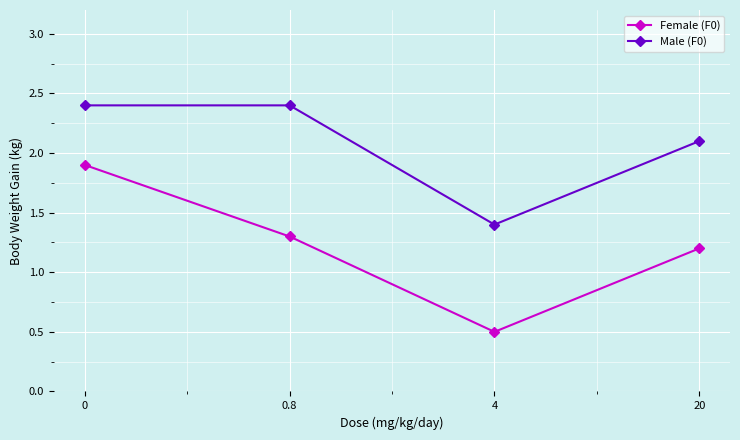

How many Male (F0) values are between 2 and 3?

3